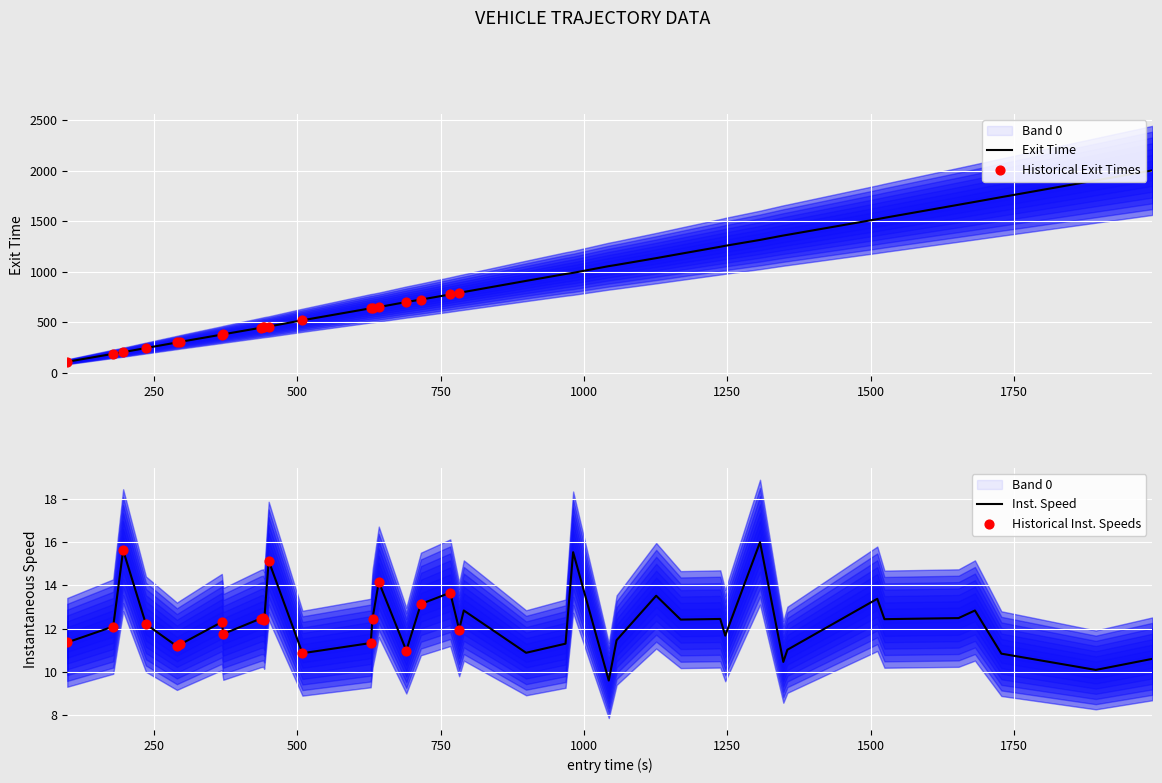

Which series reaches the minimum Y coordinate?

instspeed